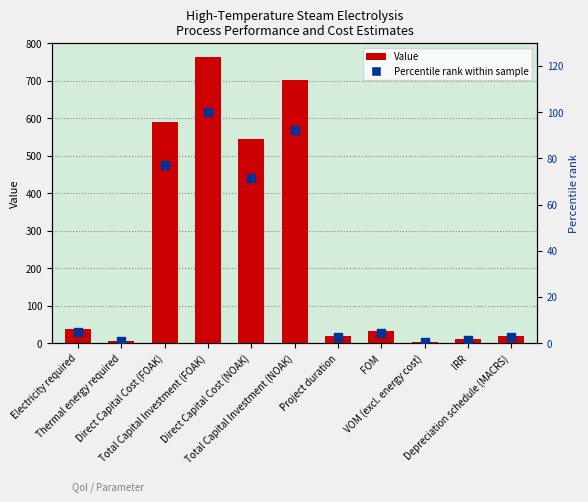

What are all the series names shown in the legend?

Value, Percentile rank